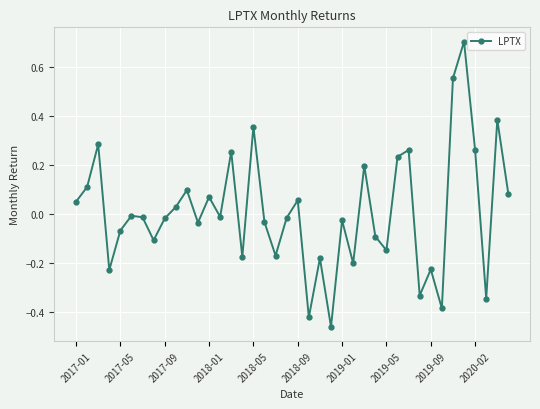

What is the difference between the second highest and minimum values?

1.0